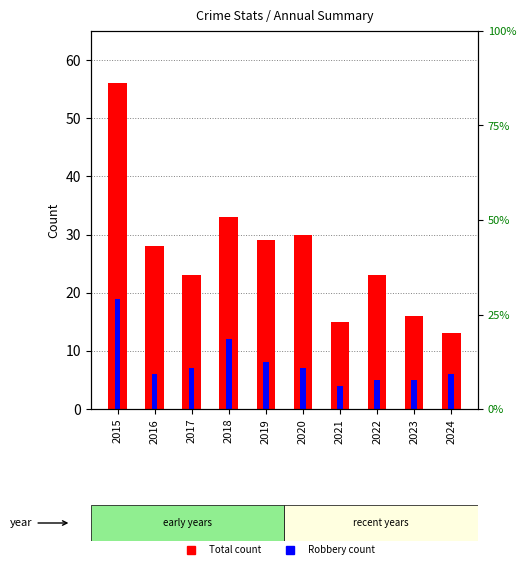

Between 2023 and 2020, which is larger?

2020